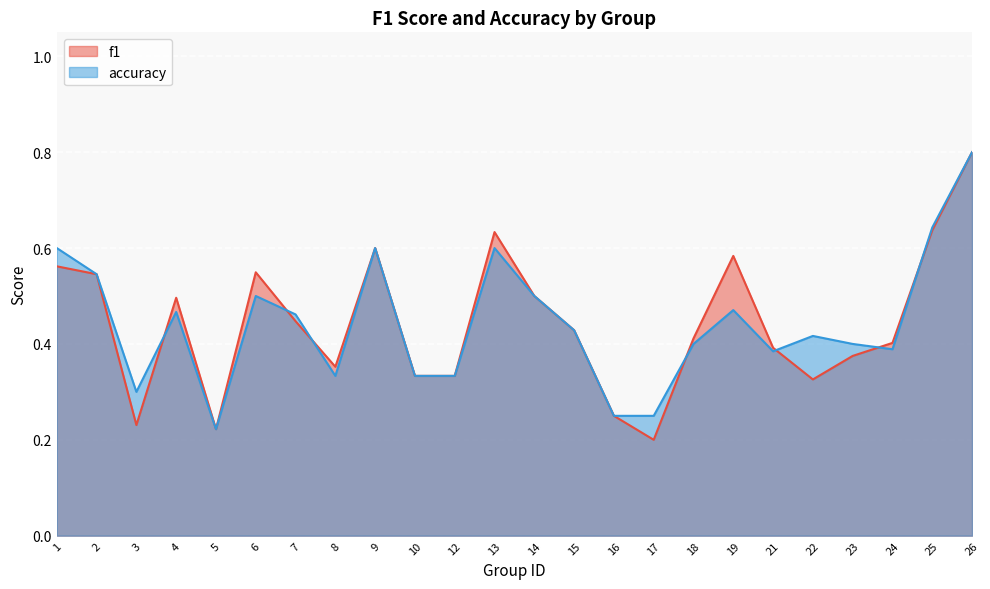

Count the number of data series in this chart.

2